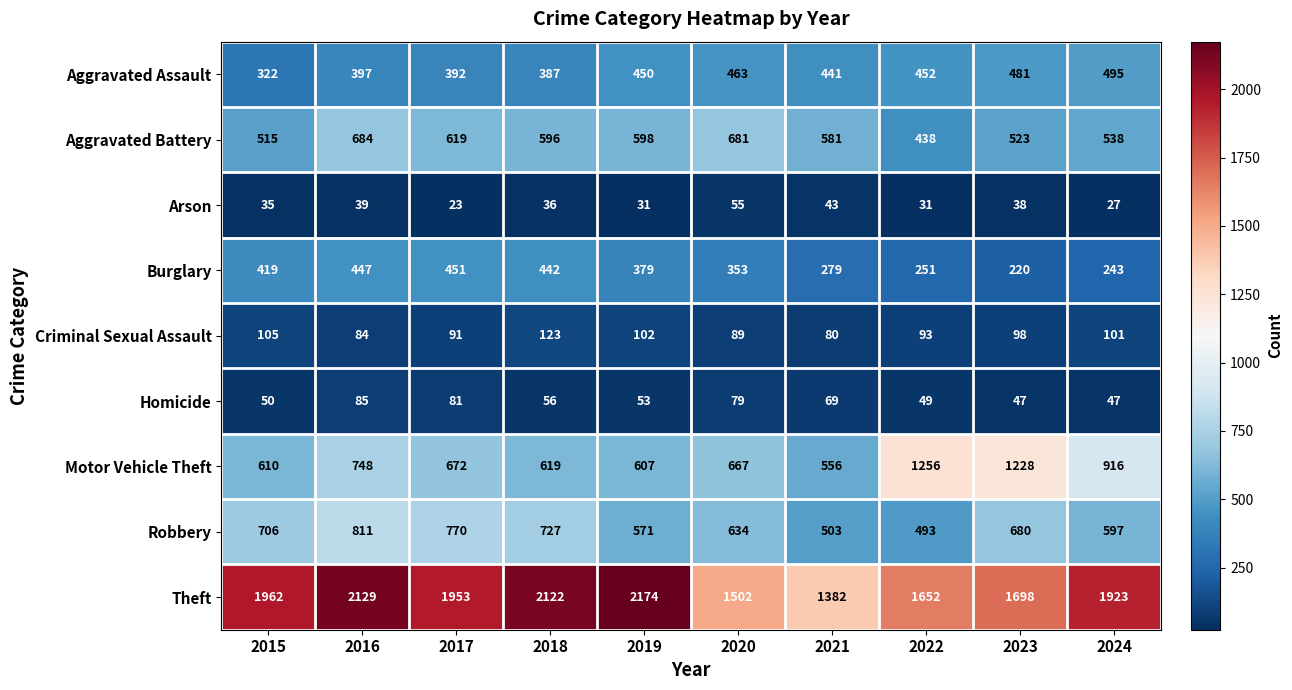

What is the difference between the maximum and second lowest values in the Theft series?

672